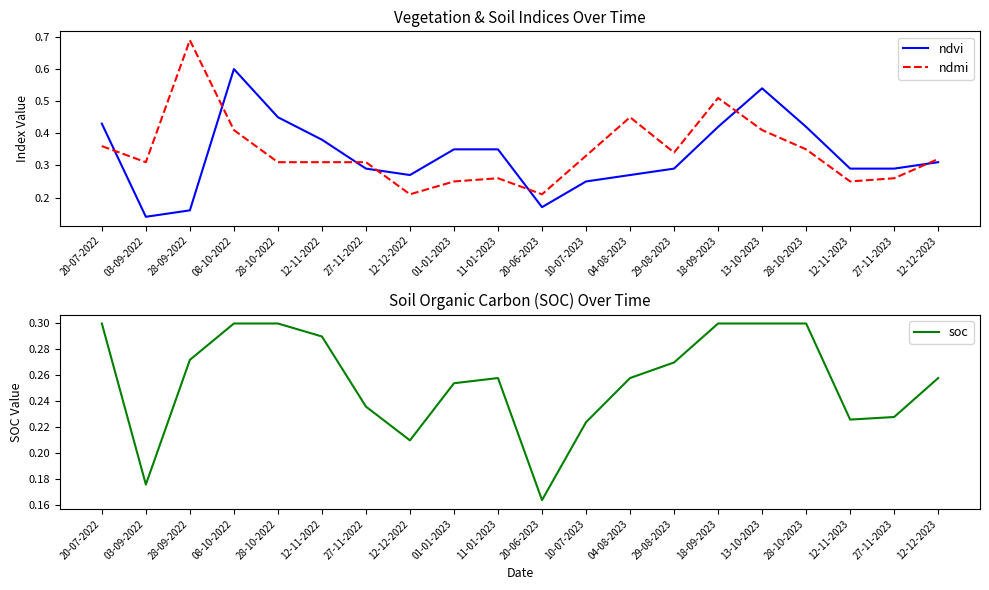

Between 18-09-2023 and 12-11-2023, which series saw the biggest shift?

ndmi